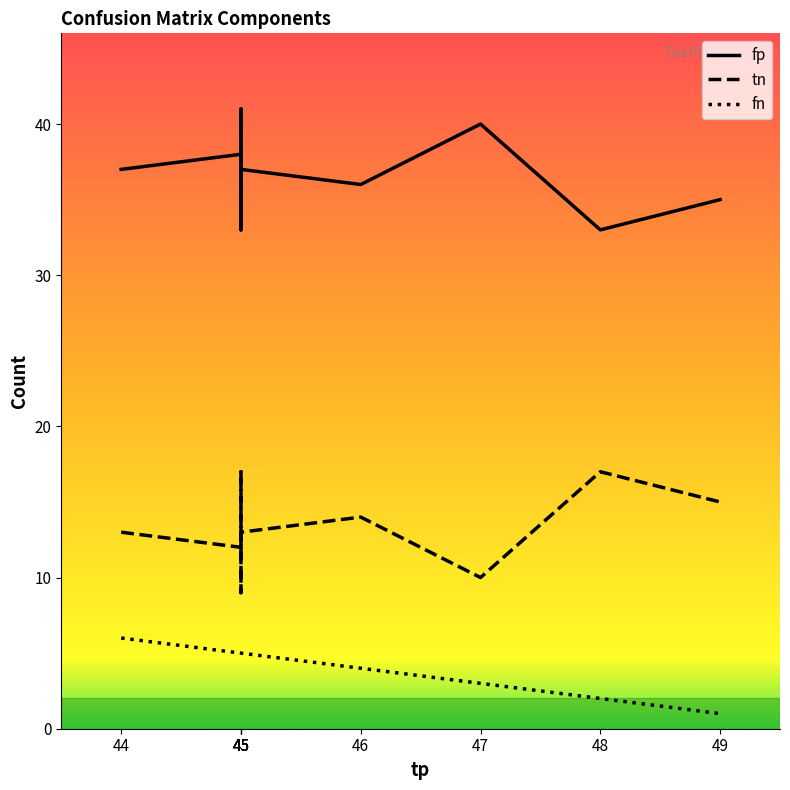

Reading left to right, transcribe all the data shown in this chart.

fp: 33	37	38	33	39	36	35	41	40	37
tn: 17	13	12	17	11	14	15	9	10	13
fn: 2	6	5	5	5	4	1	5	3	5